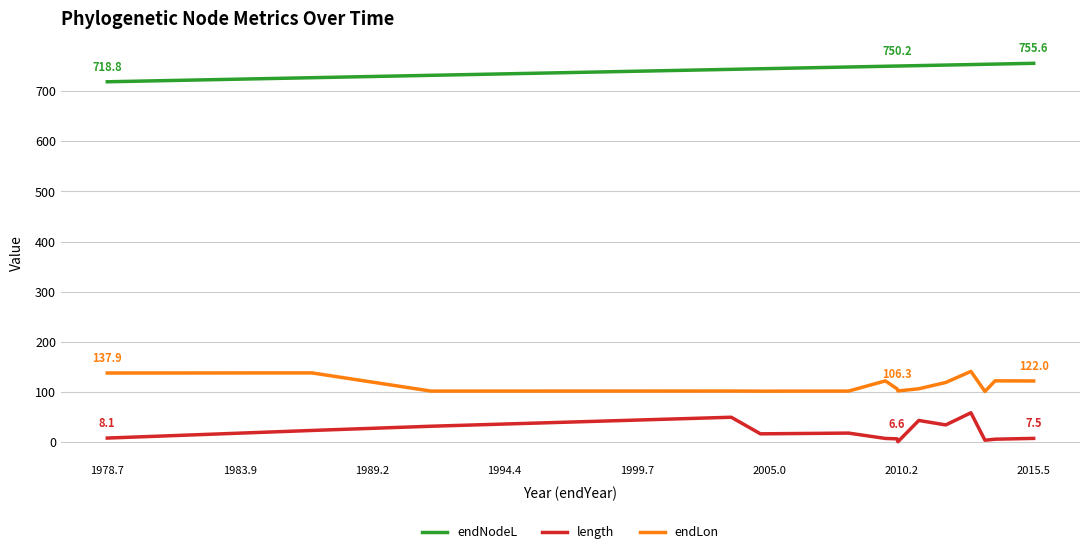

What is the minimum value for endLon?

101.1